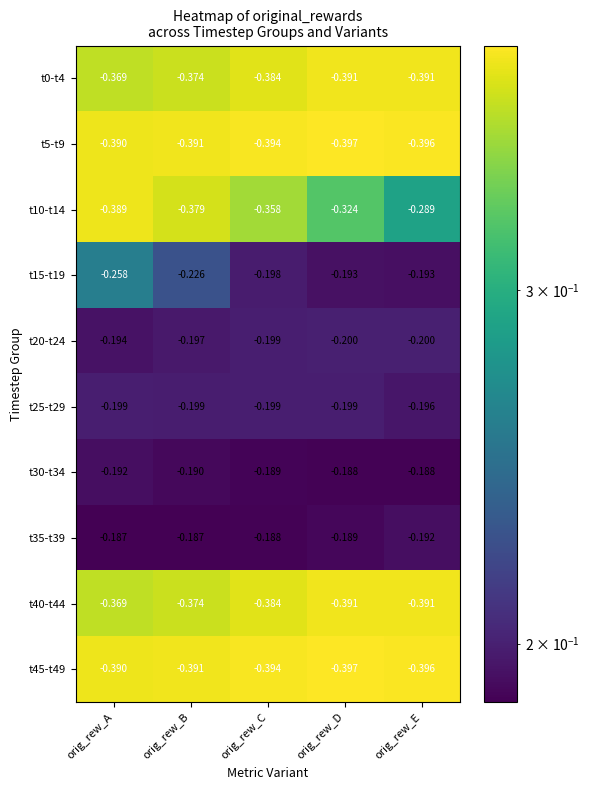

Is the value of t45-t49 at orig_rew_C greater than the value of t35-t39 at orig_rew_C?

No